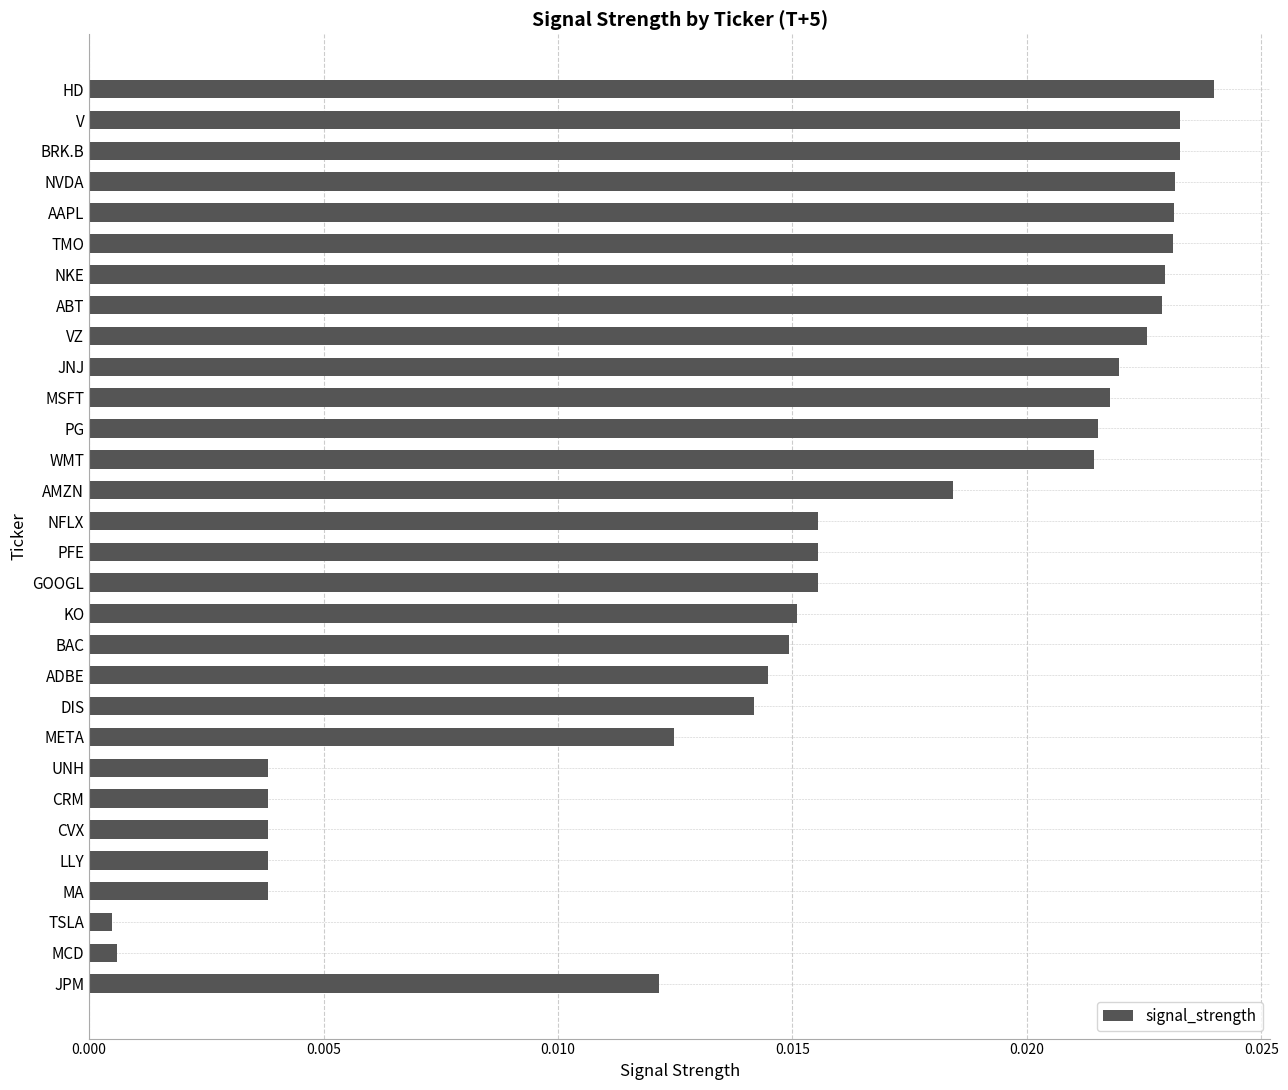

Which category has the highest value across all series?

HD